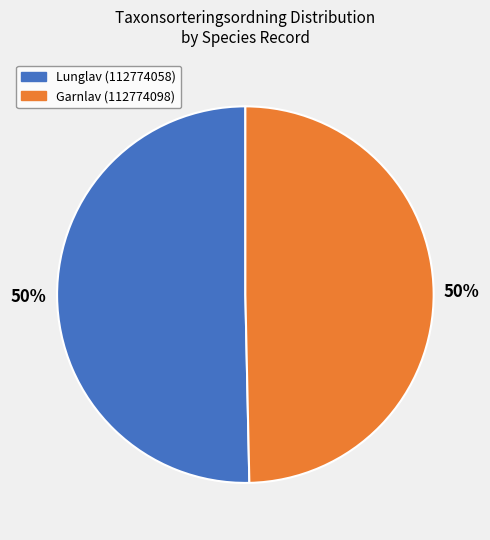

Approximately how many times larger is the value at Lunglav (112774058) compared to Garnlav (112774098)?

1.0